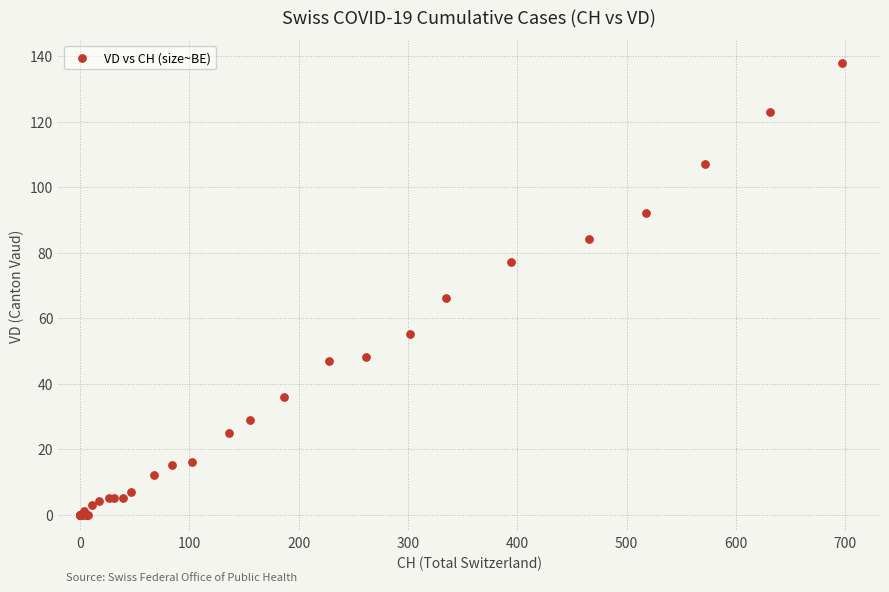

What Y value in the scatter plot is closest to 69?

66